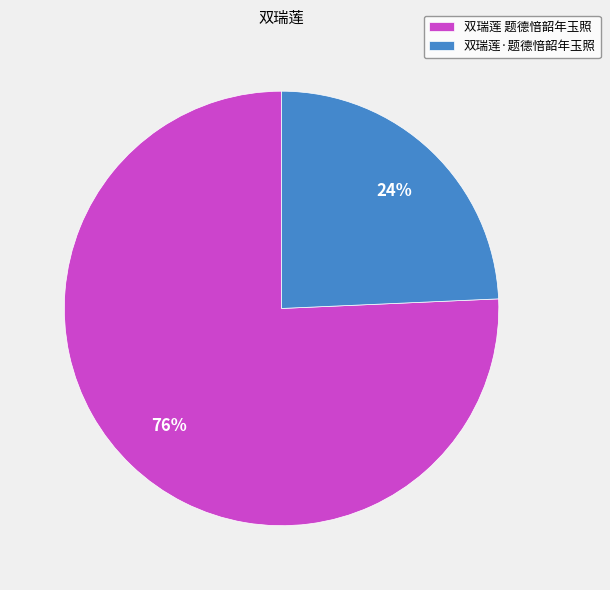

How many segments does this pie chart have?

2